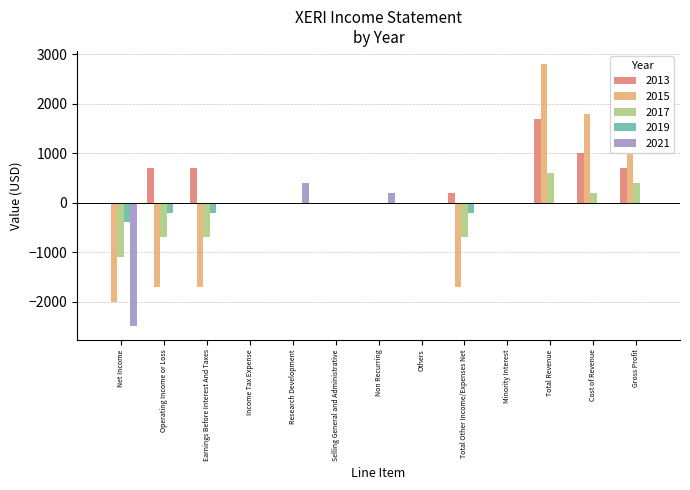

Which category has the highest value across all series?

Total Revenue